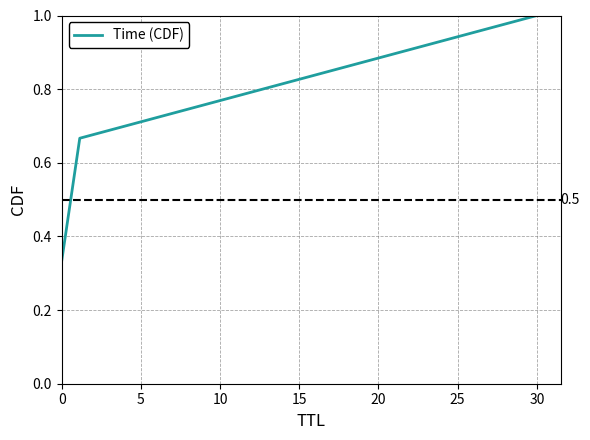

Count the number of data series in this chart.

1